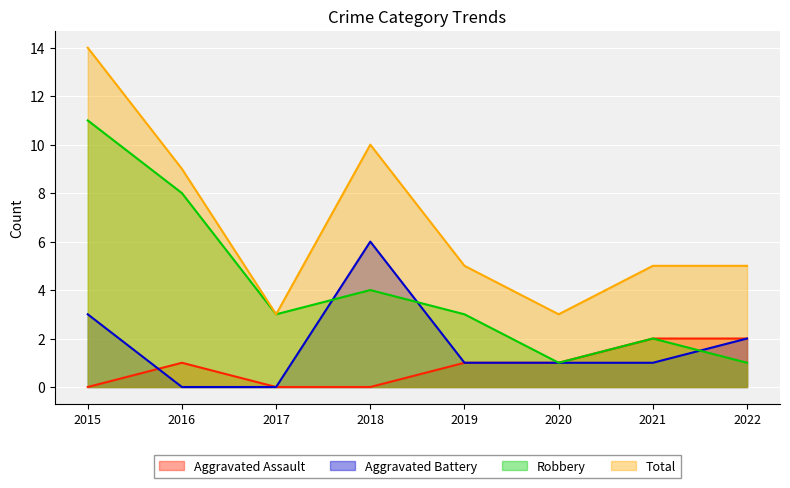

Is it true that Total equals 5 at 2021?

True